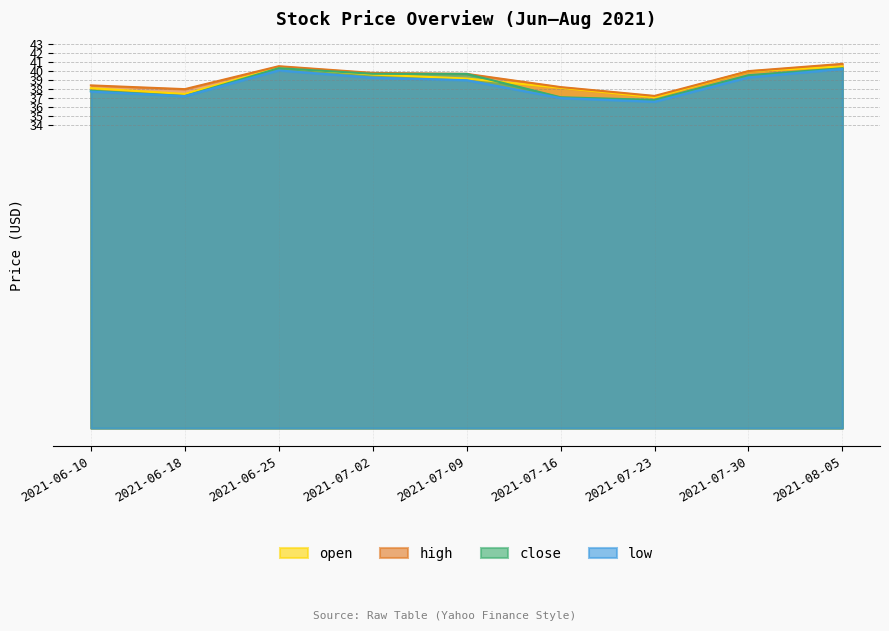

Rank the series by their maximum value, from highest to lowest.

high, open, close, low